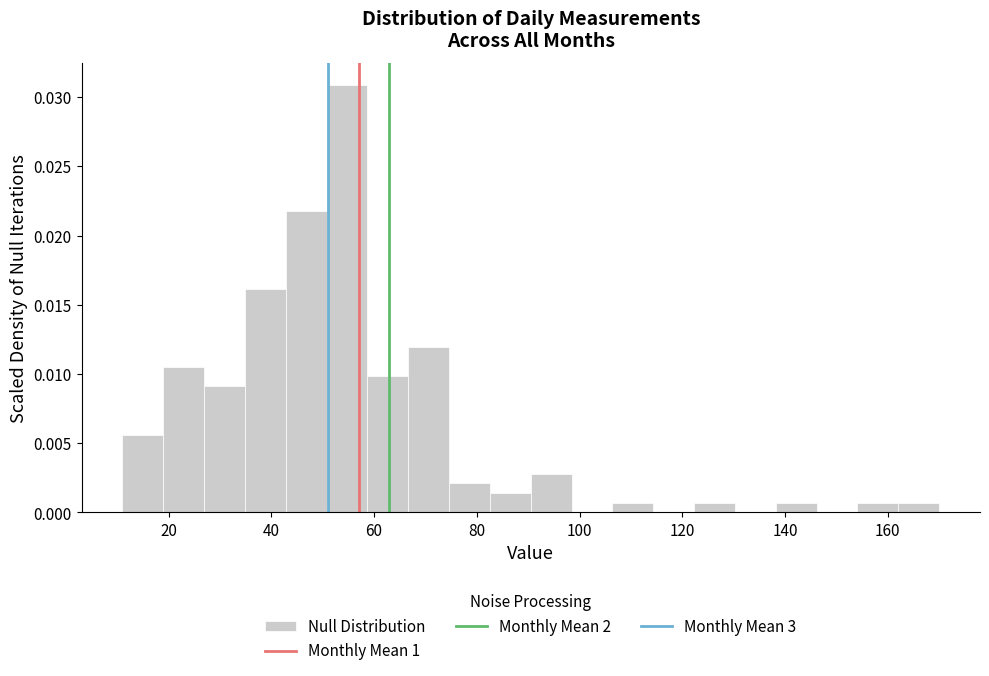

Around what value on the x-axis is the tallest bar? Give the approximate position of its centre, as read against the axis.

54